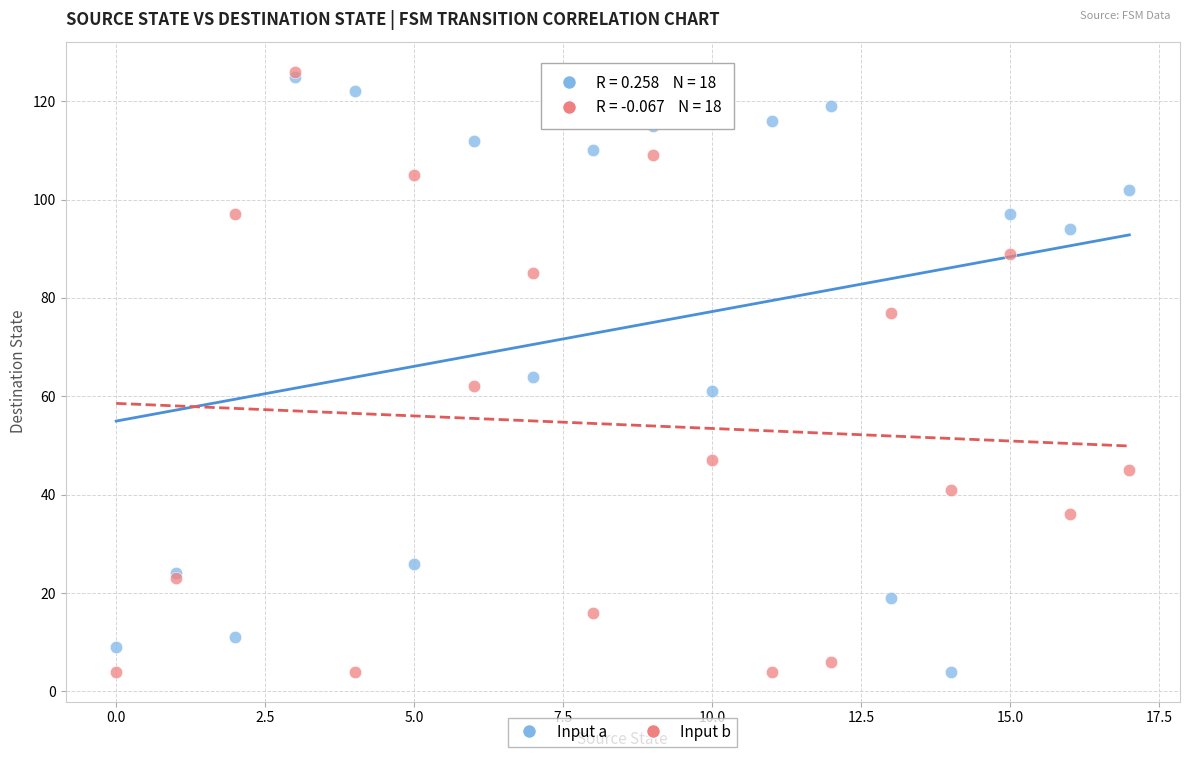

What are all the series names shown in the legend?

Input a, Input b